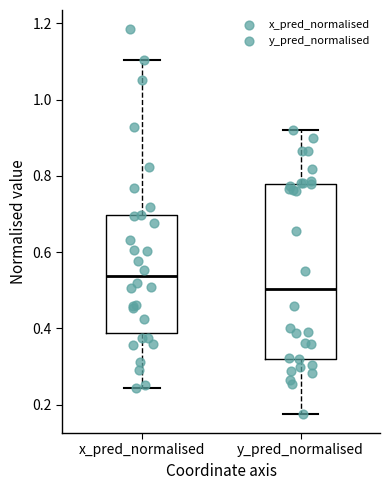

Which box has the highest median line?

x_pred_normalised